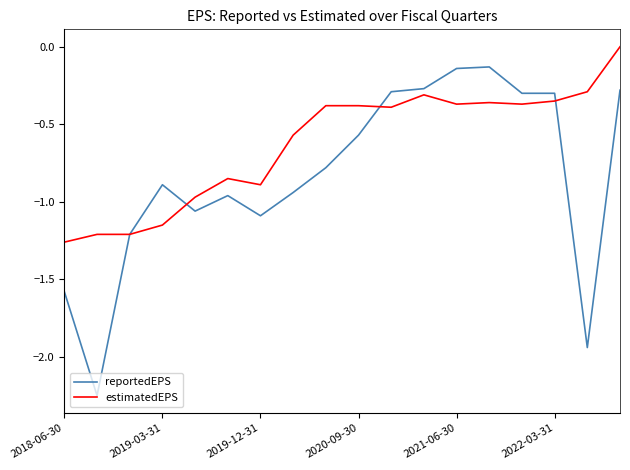

List the series in order of their peak value, highest first.

estimatedEPS, reportedEPS